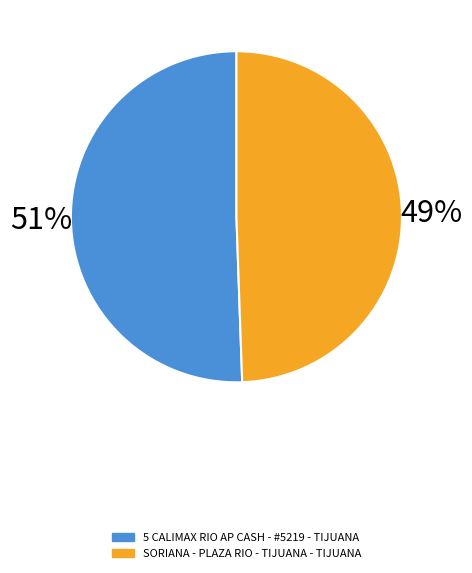

Which has a higher value, SORIANA - PLAZA RIO - TIJUANA - TIJUANA or 5 CALIMAX RIO AP CASH - #5219 - TIJUANA?

5 CALIMAX RIO AP CASH - #5219 - TIJUANA